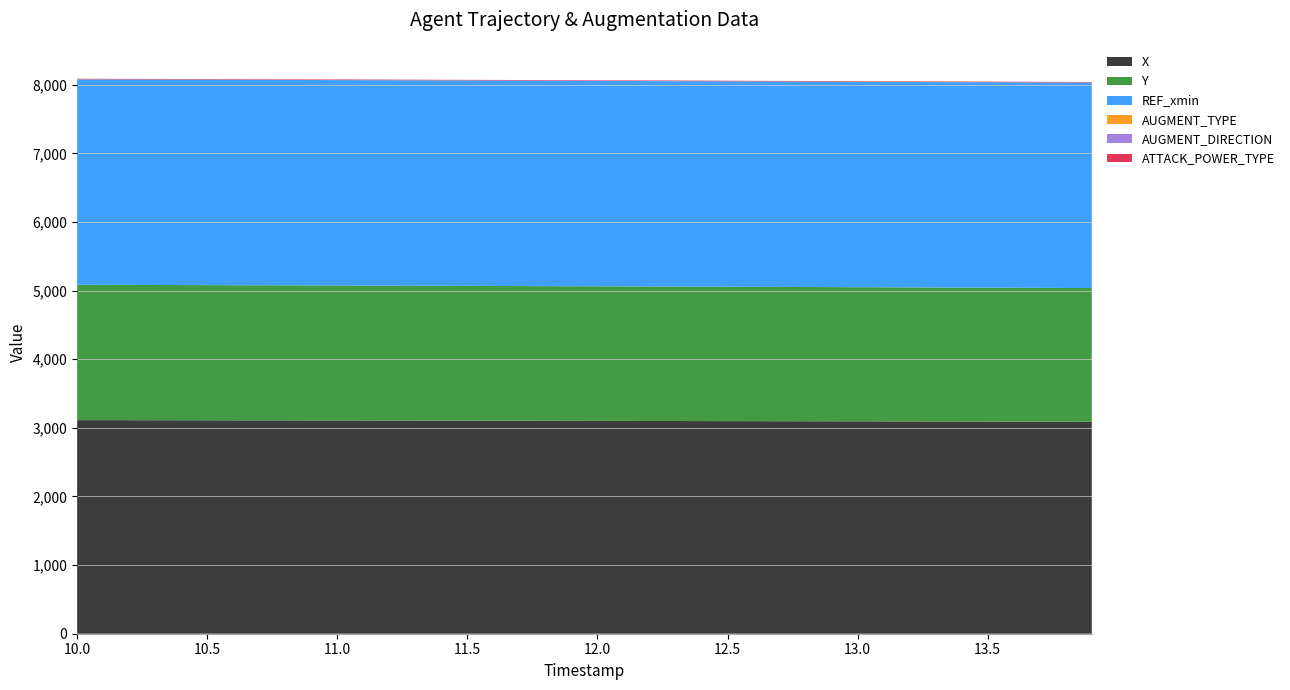

Reading right to left, extract all data points from this chart.

X: 3088.2	3088.9	3089.6	3090.3	3091.0	3091.7	3092.4	3093.1	3093.8	3094.5	3095.2	3095.9	3096.6	3097.2	3097.9	3098.6	3099.3	3099.9	3100.6	3101.2	3101.9	3102.5	3103.1	3103.7	3104.3	3104.9	3105.5	3106.1	3106.6	3107.2	3107.7	3108.3	3108.8	3109.3	3109.8	3110.4	3110.9	3111.4	3111.9	3112.4
Y: 1948.7	1949.4	1950.0	1950.7	1951.3	1952.0	1952.6	1953.3	1954.0	1954.6	1955.3	1955.9	1956.6	1957.2	1957.9	1958.5	1959.2	1959.8	1960.4	1961.1	1961.7	1962.3	1962.9	1963.5	1964.1	1964.7	1965.2	1965.8	1966.3	1966.9	1967.4	1968.0	1968.5	1969.0	1969.5	1970.0	1970.5	1971.0	1971.5	1972.0
REF_xmin: 2993.1	2993.1	2993.1	2993.1	2993.1	2993.1	2993.1	2993.1	2993.1	2993.1	2993.1	2993.1	2993.1	2993.1	2993.1	2993.1	2993.1	2993.1	2993.1	2993.1	2993.1	2993.1	2993.1	2993.1	2993.1	2993.1	2993.1	2993.1	2993.1	2993.1	2993.1	2993.1	2993.1	2993.1	2993.1	2993.1	2993.1	2993.1	2993.1	2993.1
AUGMENT_TYPE: 1.0	1.0	1.0	1.0	1.0	1.0	1.0	1.0	1.0	1.0	1.0	1.0	1.0	1.0	1.0	1.0	1.0	1.0	1.0	1.0	1.0	1.0	1.0	1.0	1.0	1.0	1.0	1.0	1.0	1.0	1.0	1.0	1.0	1.0	1.0	1.0	1.0	1.0	1.0	1.0
AUGMENT_DIRECTION: 0.0	0.0	0.0	0.0	0.0	0.0	0.0	0.0	0.0	0.0	0.0	0.0	0.0	0.0	0.0	0.0	0.0	0.0	0.0	0.0	0.0	0.0	0.0	0.0	0.0	0.0	0.0	0.0	0.0	0.0	0.0	0.0	0.0	0.0	0.0	0.0	0.0	0.0	0.0	0.0
ATTACK_POWER_TYPE: 8.0	8.0	8.0	8.0	8.0	8.0	8.0	8.0	8.0	8.0	8.0	8.0	8.0	8.0	8.0	8.0	8.0	8.0	8.0	8.0	8.0	8.0	8.0	8.0	8.0	8.0	8.0	8.0	8.0	8.0	8.0	8.0	8.0	8.0	8.0	8.0	8.0	8.0	8.0	8.0